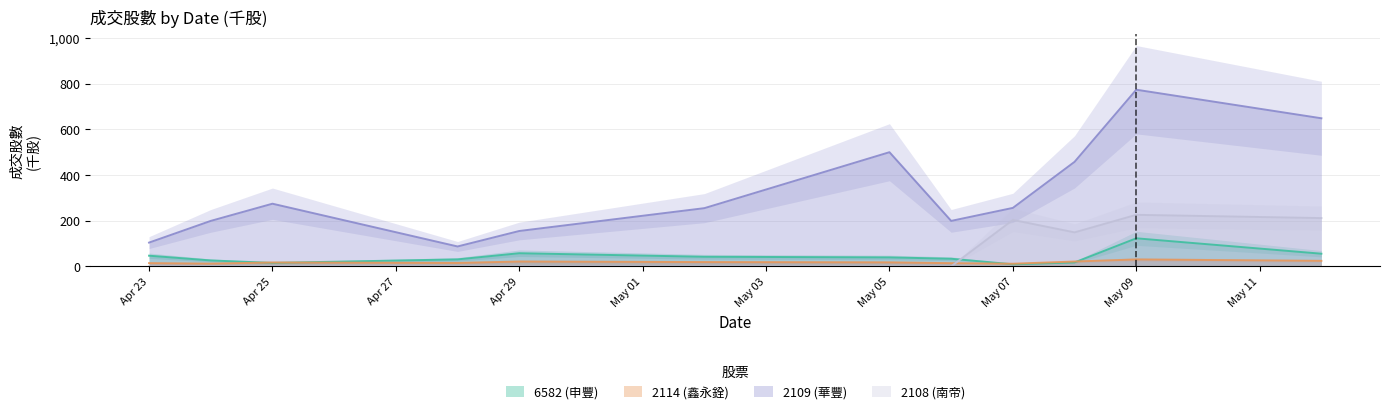

Reading left to right, what are all the values shown in this chart?

6582 (申豐): 46.8	26.1	15.2	30.6	57.6	42.1	39.4	33.5	9.1	17.3	123.0	55.5
2114 (鑫永銓): 14.3	12.1	17.1	15.0	21.3	18.9	17.6	14.1	11.7	21.3	30.3	24.3
2109 (華豐): 104.2	199.3	274.6	87.3	155.0	255.1	500.3	199.3	256.2	458.1	774.1	648.9
2108 (南帝): 0.0	0.0	0.0	0.0	0.0	0.0	0.0	0.0	203.6	149.0	225.9	211.6